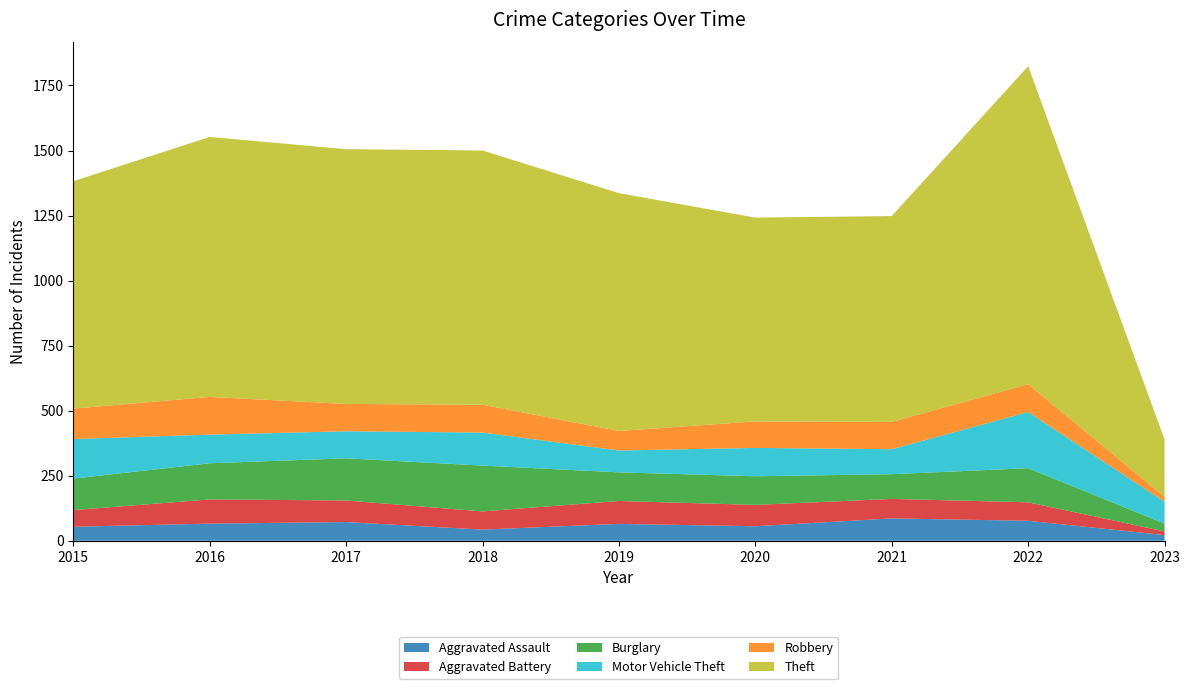

Reading left to right, transcribe all the data shown in this chart.

Aggravated Assault: 54	66	72	43	65	56	86	77	22
Aggravated Battery: 64	93	83	70	88	82	75	71	14
Burglary: 121	139	162	176	110	110	95	131	30
Motor Vehicle Theft: 152	110	104	127	84	109	96	216	84
Robbery: 117	145	105	107	75	102	105	107	19
Theft: 874	999	979	977	914	783	791	1222	220